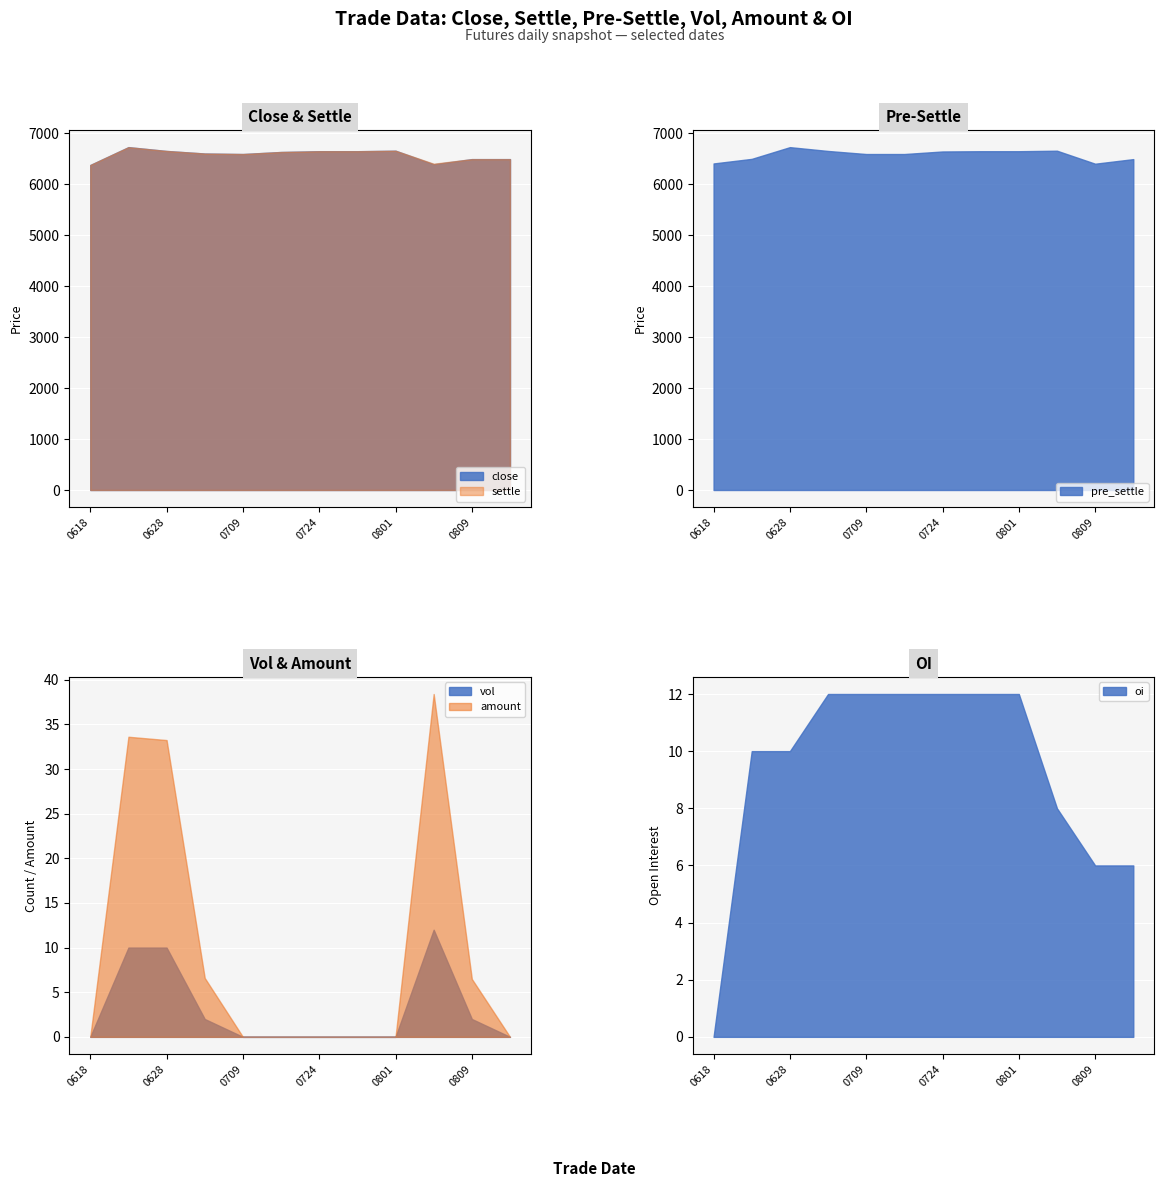

At which label is vol closest to 6?

20190627